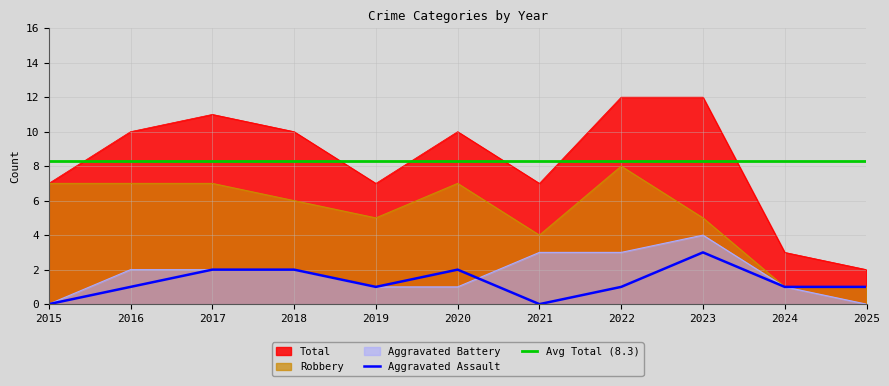

Reading left to right, list all the values displayed in this chart.

Aggravated Assault: 0	1	2	2	1	2	0	1	3	1	1
Aggravated Battery: 0	2	2	2	1	1	3	3	4	1	0
Robbery: 7	7	7	6	5	7	4	8	5	1	1
Total: 7	10	11	10	7	10	7	12	12	3	2